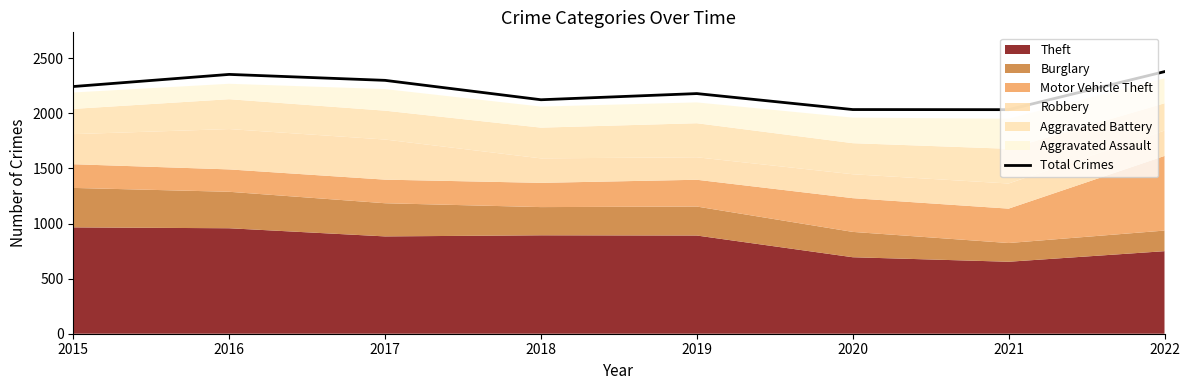

How many values are below 2243?

4